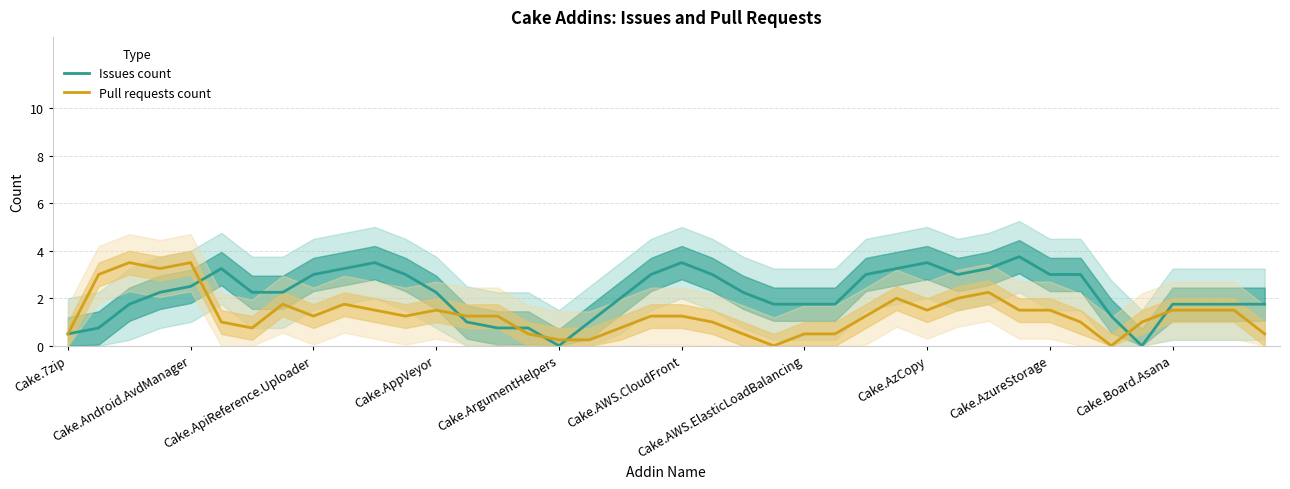

After their last crossing, which series has the higher values: Pull requests count or Issues count?

Issues count